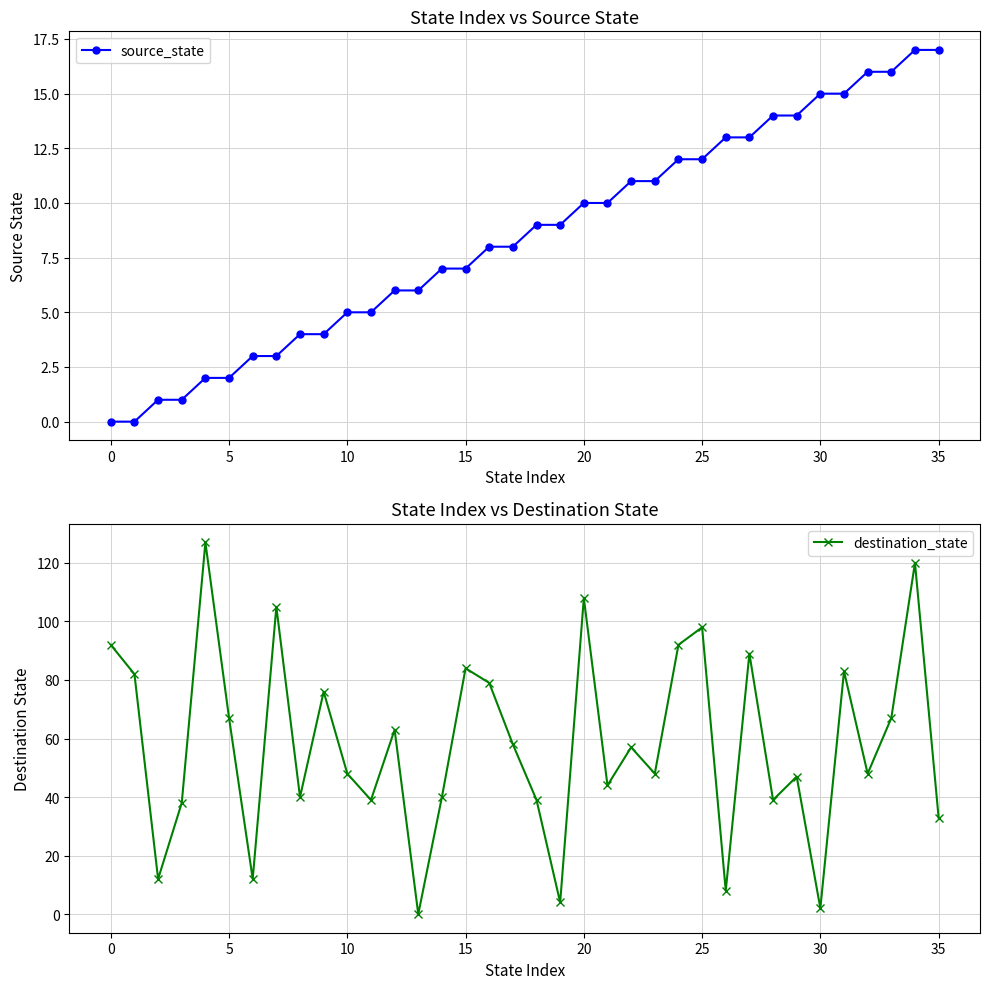

How many intersections are there between source_state and destination_state?

8